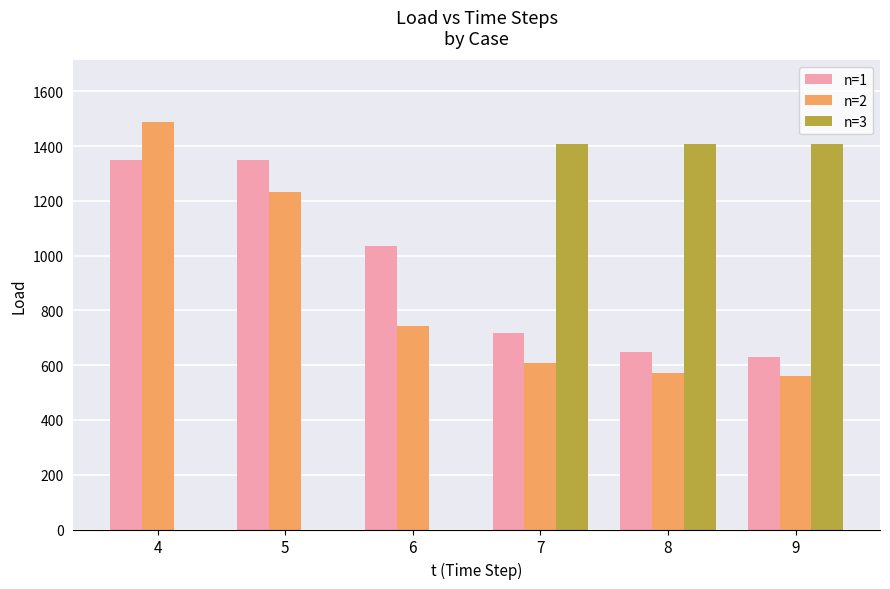

True or false: n=2 has a value of 560.2 at 9.

True